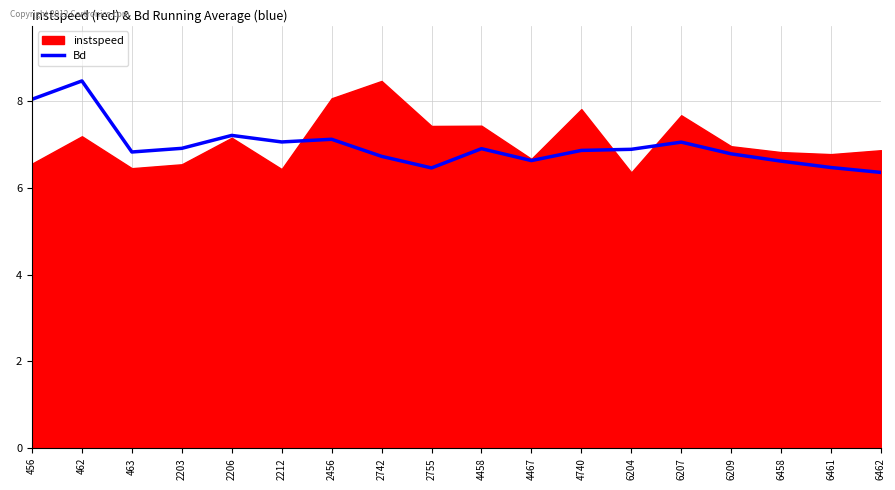

Which label corresponds to the smallest value in the chart?

6462